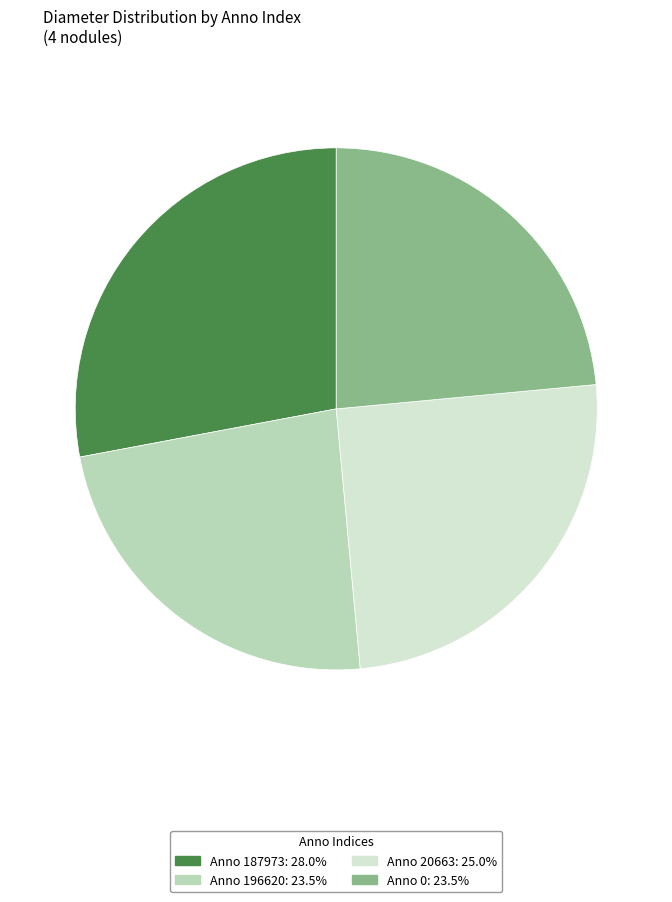

Is there any slice that represents more than half of the pie?

No